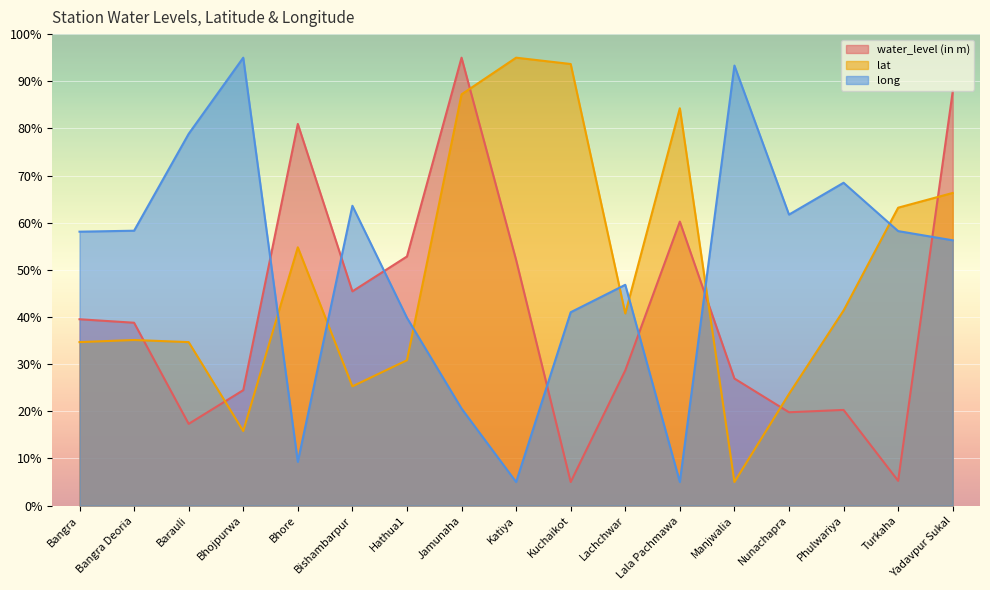

How many intersections are there between long and lat?

7